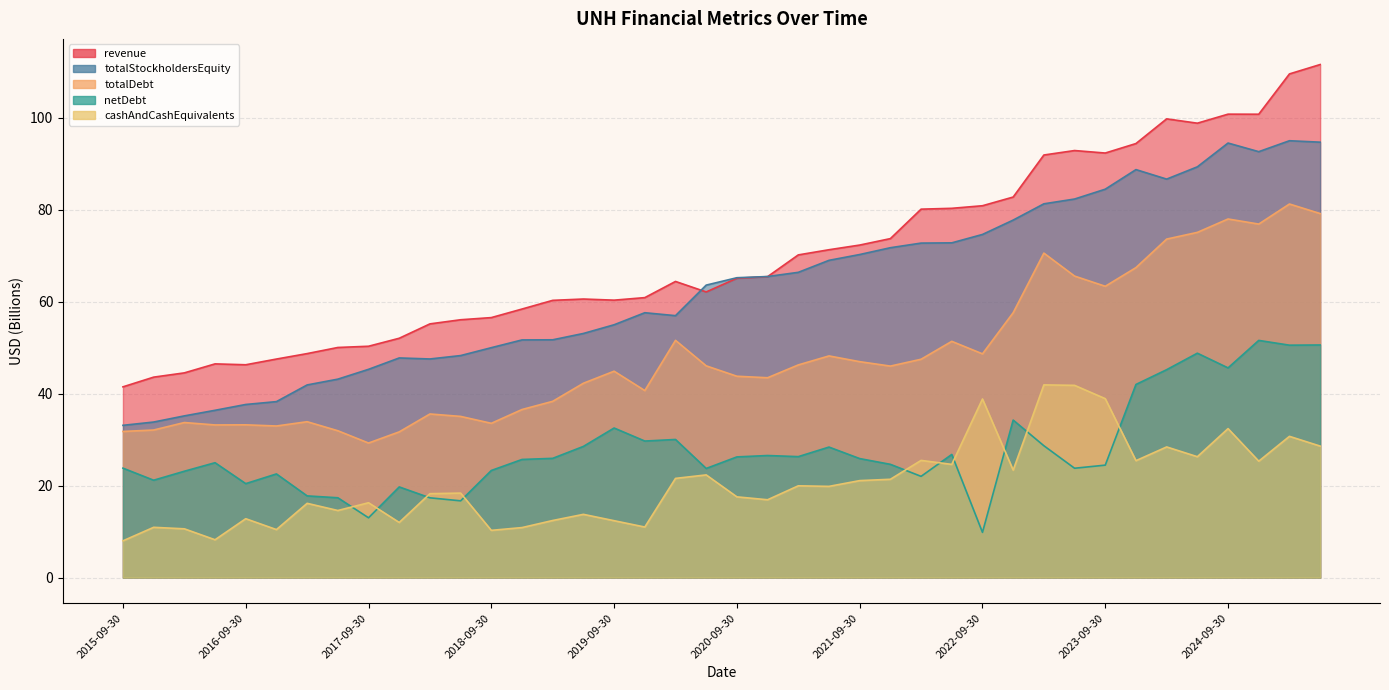

How many data points in totalDebt are above 46?

20